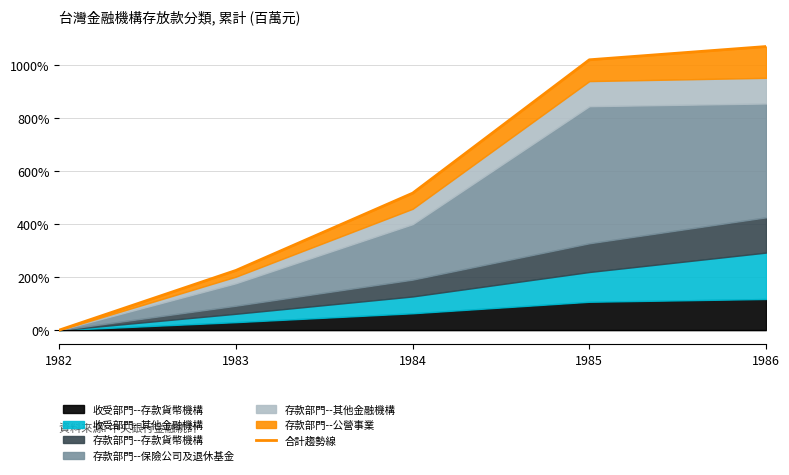

Between 1985 and 1986, which is larger?

1986